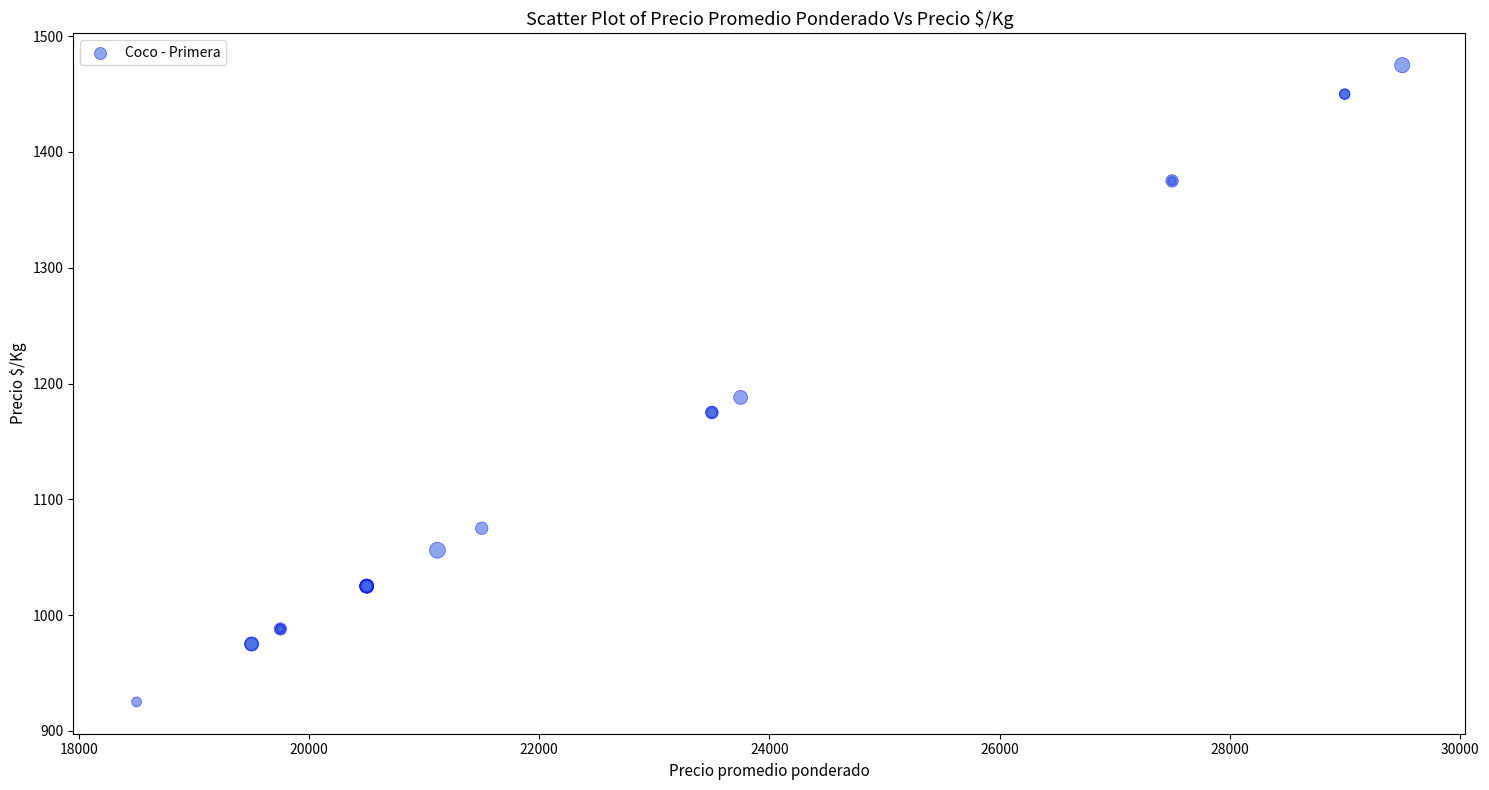

What Y value in the scatter plot is closest to 1200?

1188